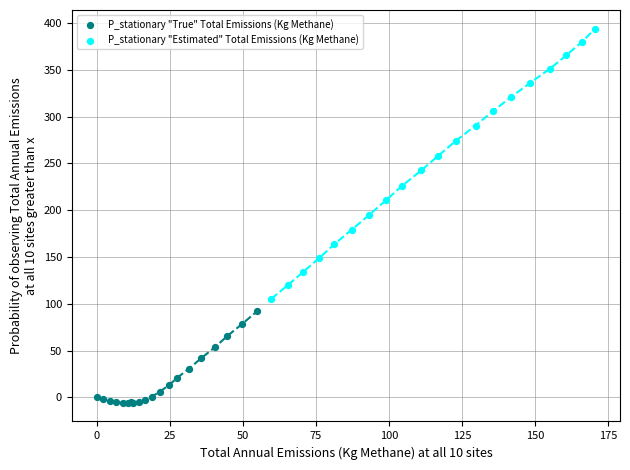

Which series reaches the minimum Y coordinate?

P_stationary "True" Total Emissions (Kg Methane)